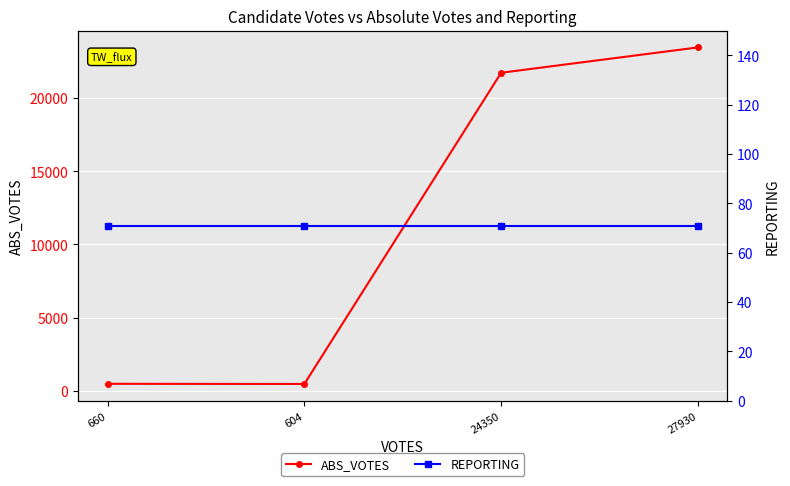

What position from the left is 27930?

4